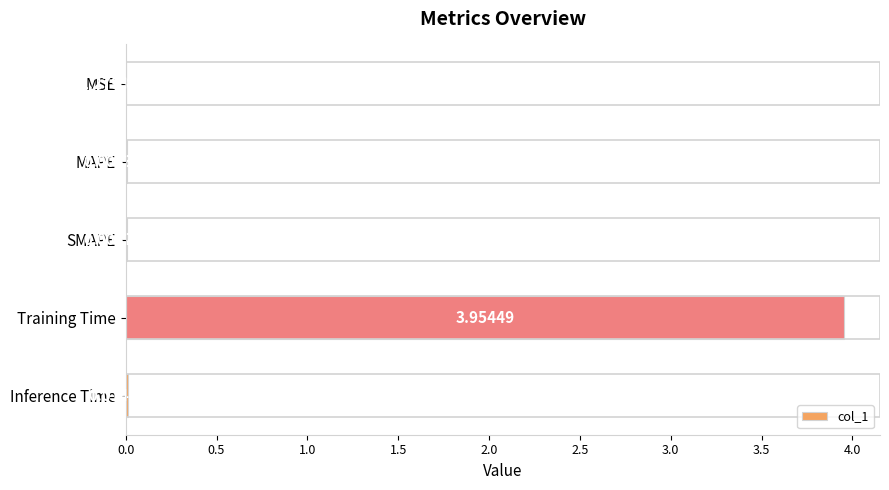

Where is the data nearest to the value 1?

Inference Time